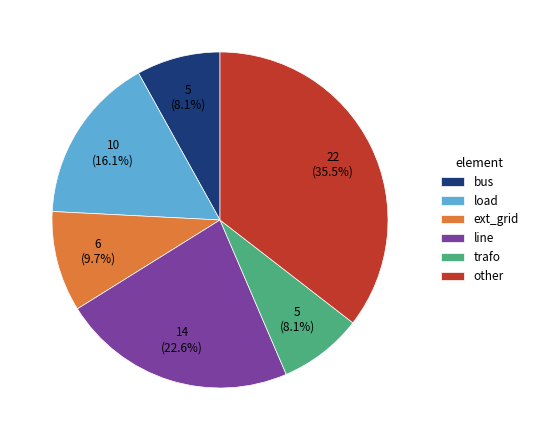

What is the largest slice in the pie chart?

other